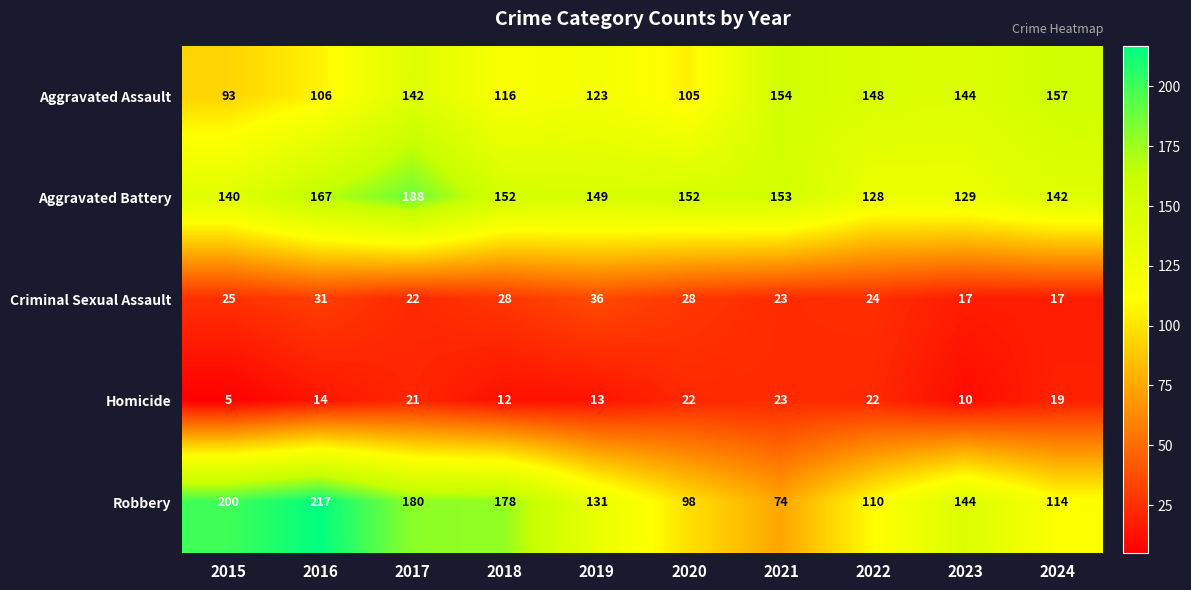

What is the sum of all Criminal Sexual Assault values?

251